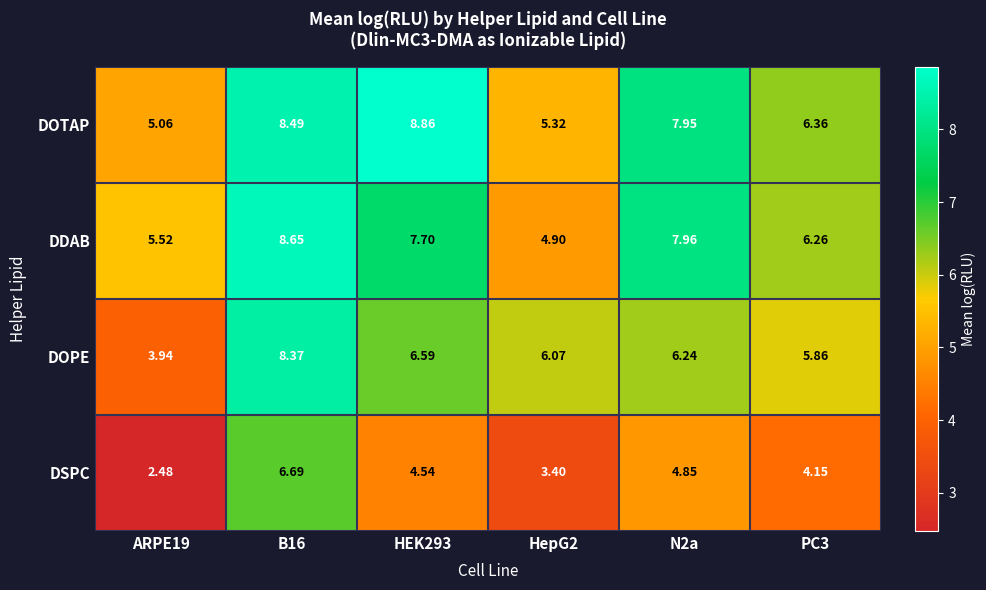

Between ARPE19 and N2a, which series saw the biggest shift?

DOTAP